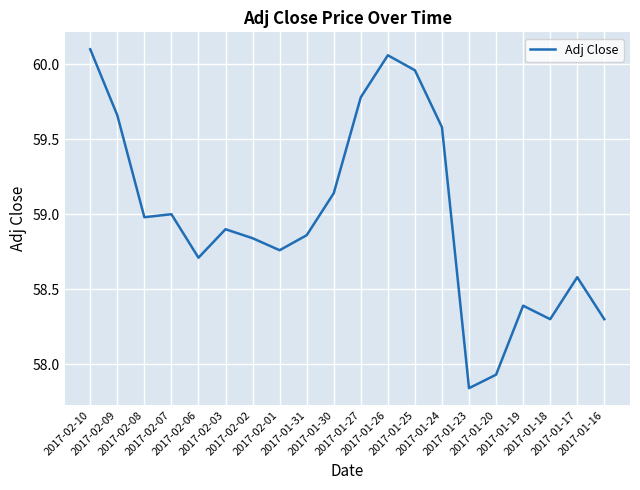

What value does the data have at 2017-02-07?

59.0